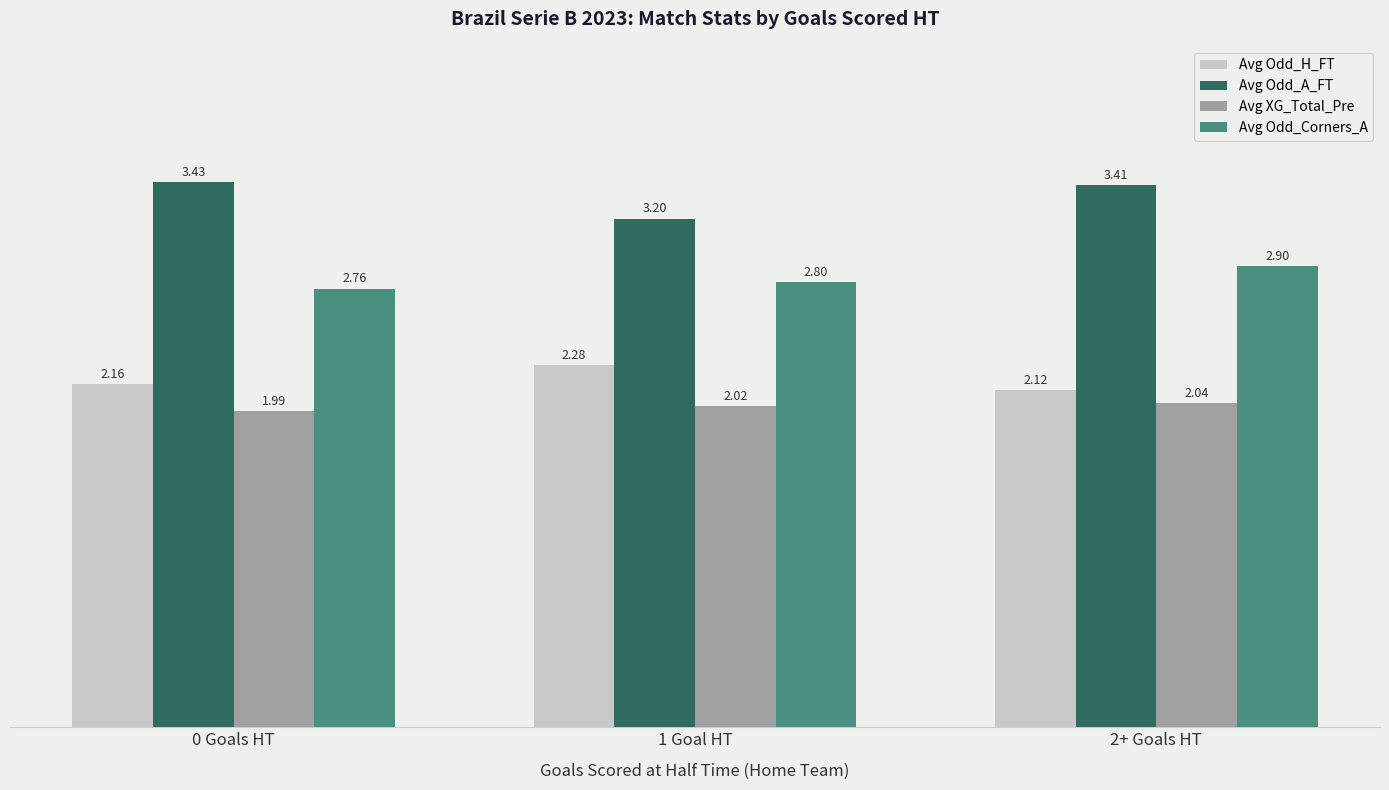

What are all the series names shown in the legend?

Avg Odd_H_FT, Avg Odd_A_FT, Avg XG_Total_Pre, Avg Odd_Corners_A